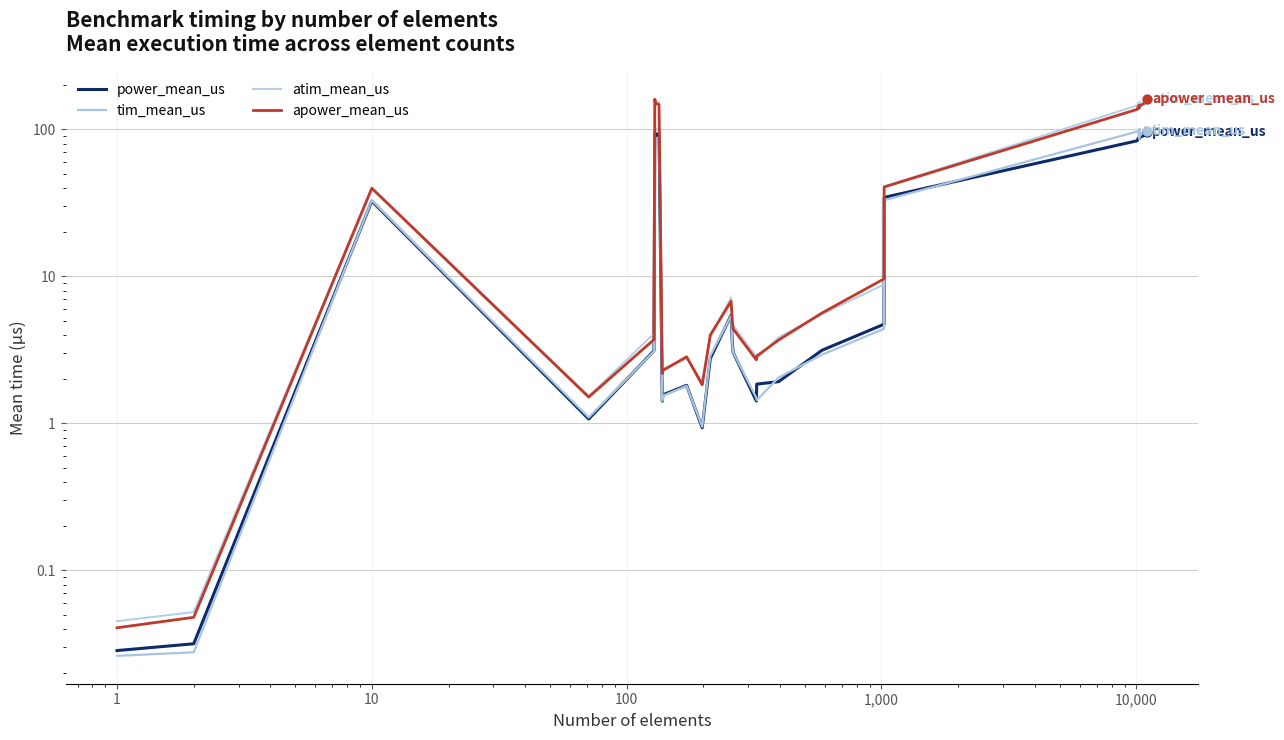

Which series has the largest Y range (max minus min)?

atim_mean_us